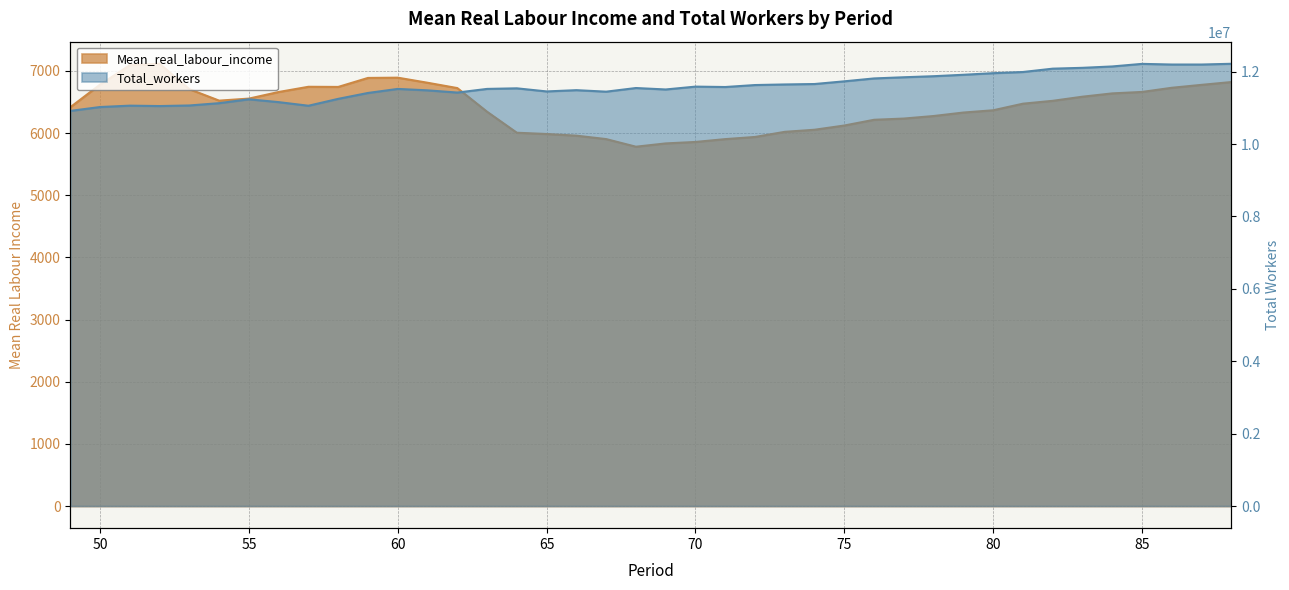

True or false: Mean_real_labour_income and Total_workers intersect in this chart.

False